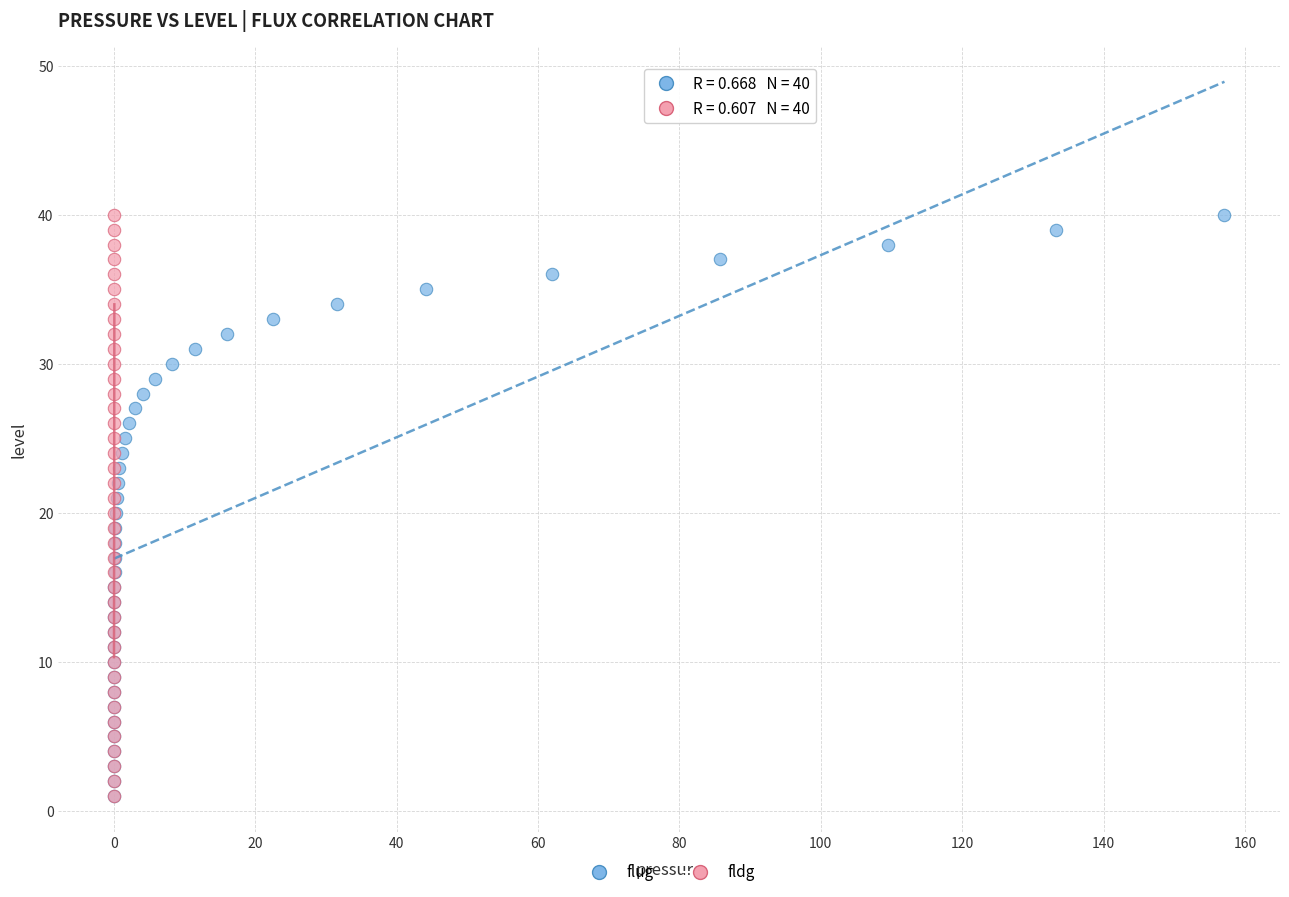

What are all the series names shown in the legend?

flug, fldg